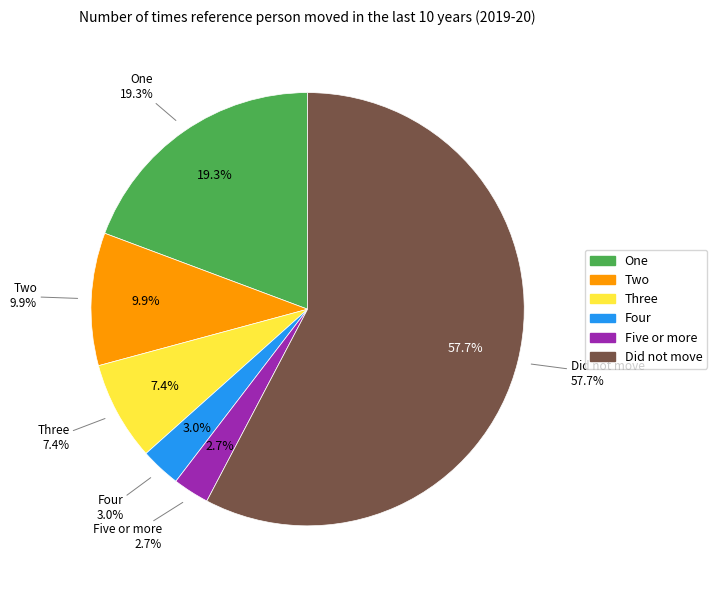

What percentage is the One slice, to the nearest percent?

19%